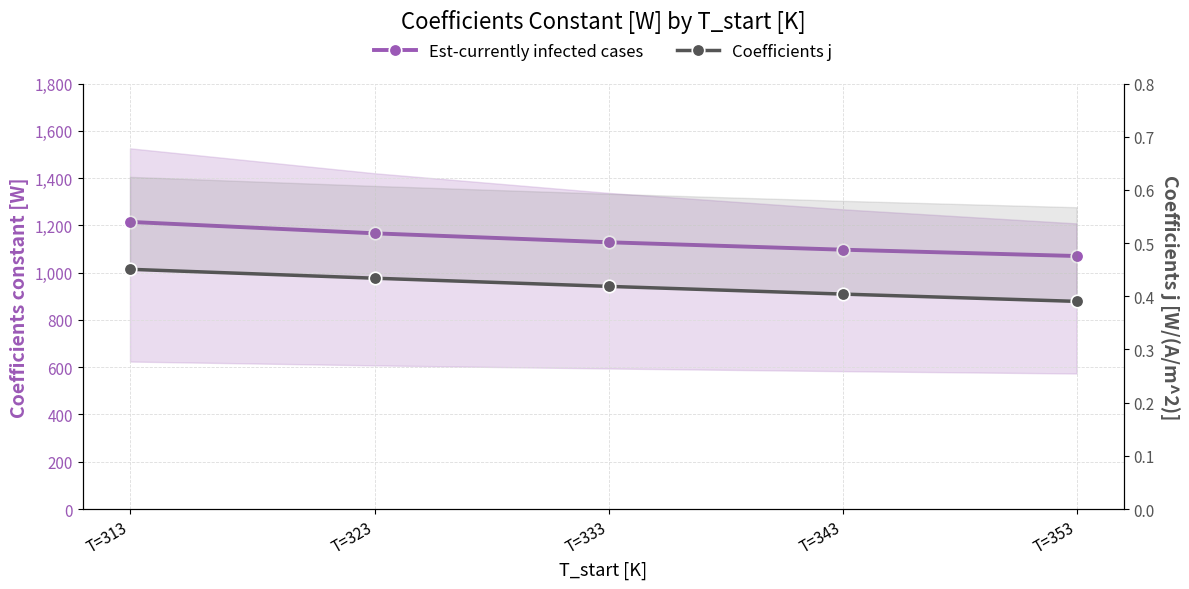

Which category has the highest value across all series?

T=313